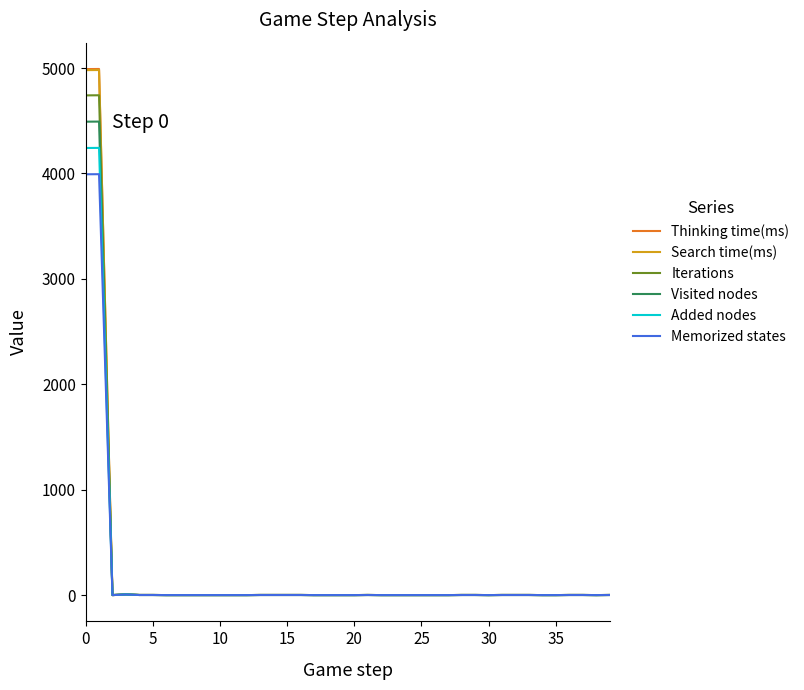

Which series has the largest range (max minus min)?

Thinking time(ms)